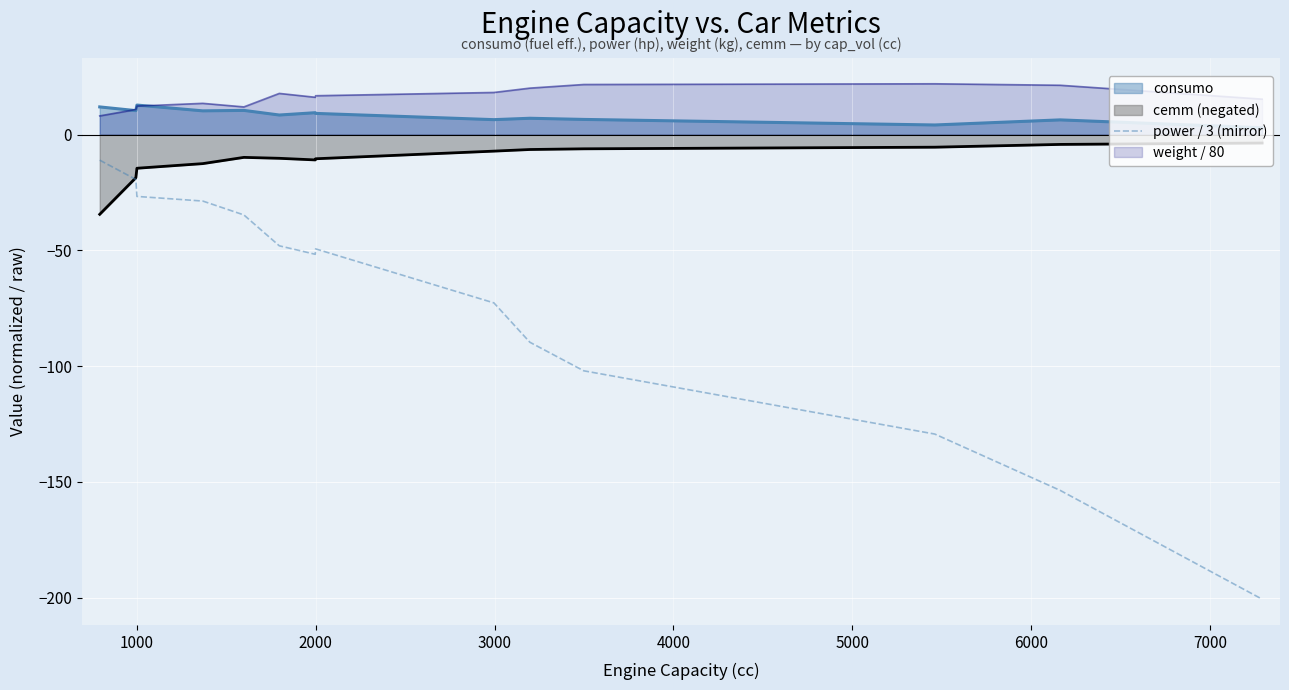

True or false: weight / 80 and power / 3 (mirror) intersect in this chart.

False